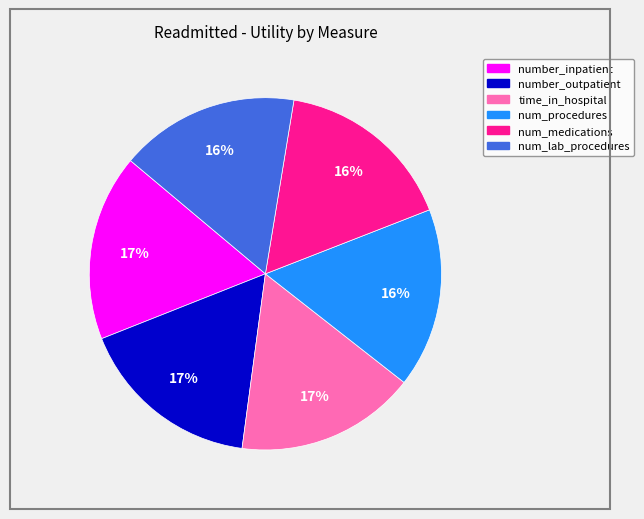

Does any single category account for the majority?

No